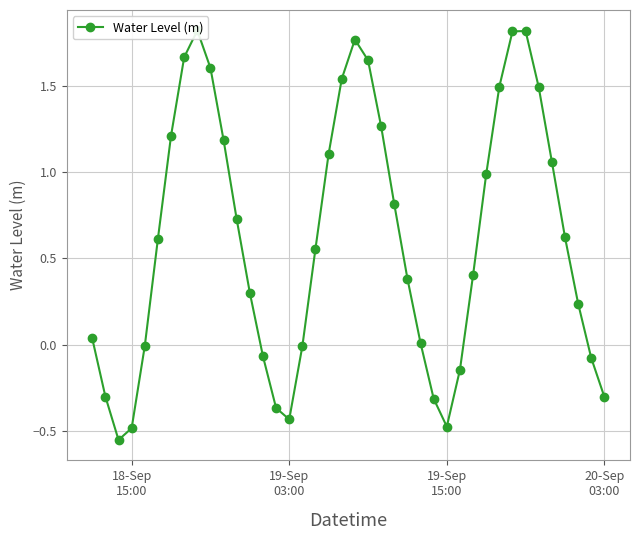

Is this an area chart (filled region under the line)?

No